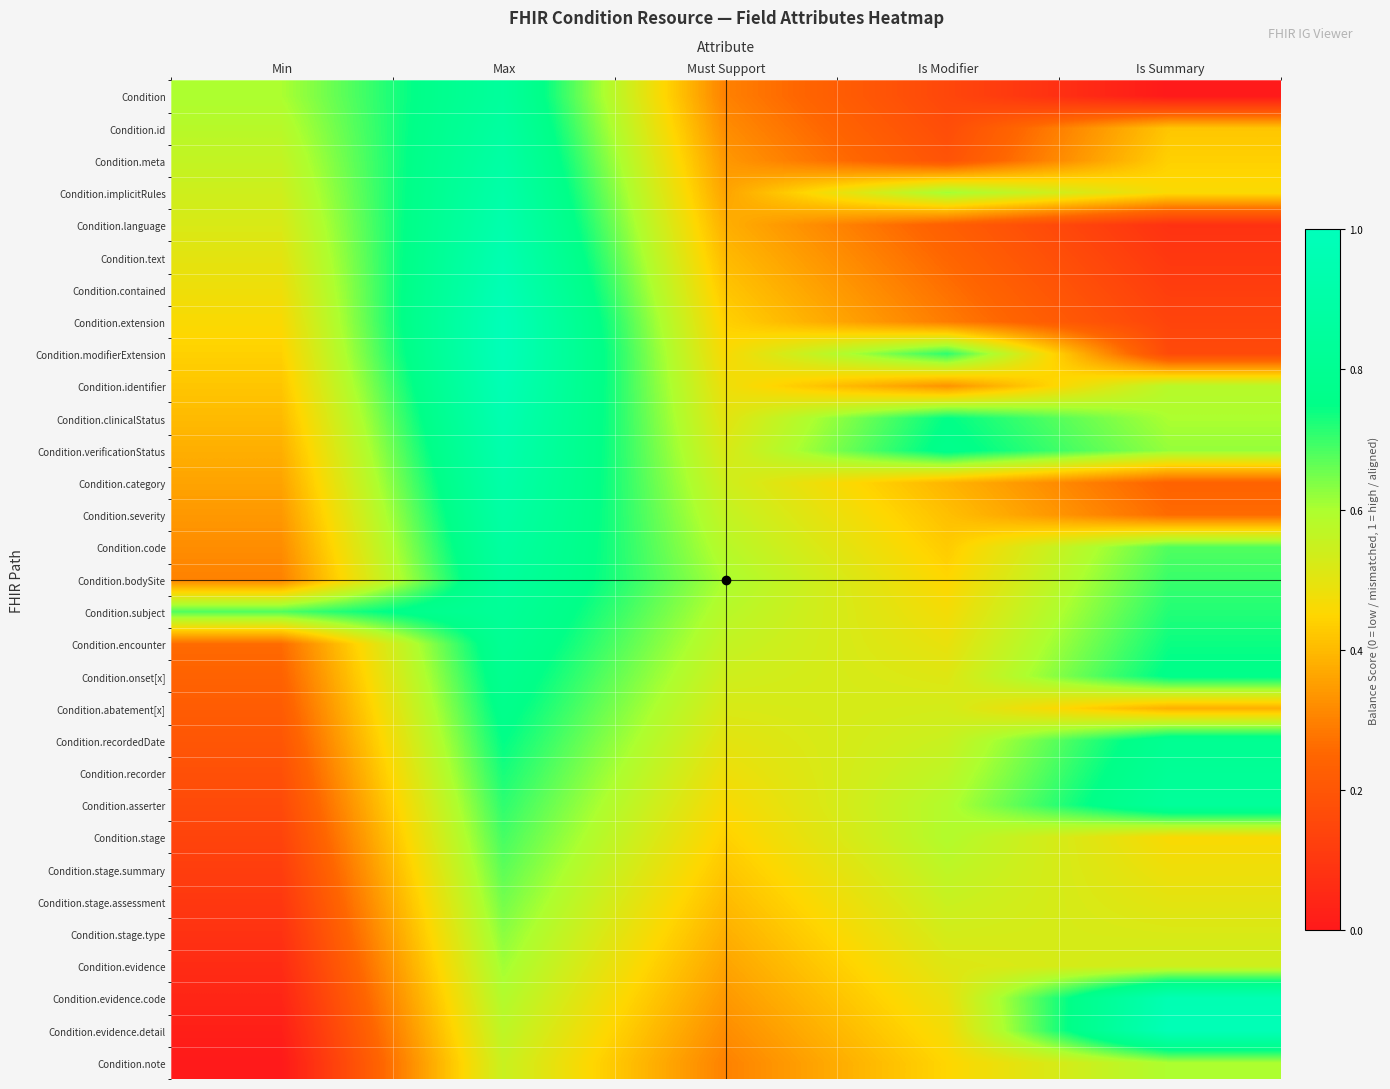

At which category is the sum across all series the highest?

Max